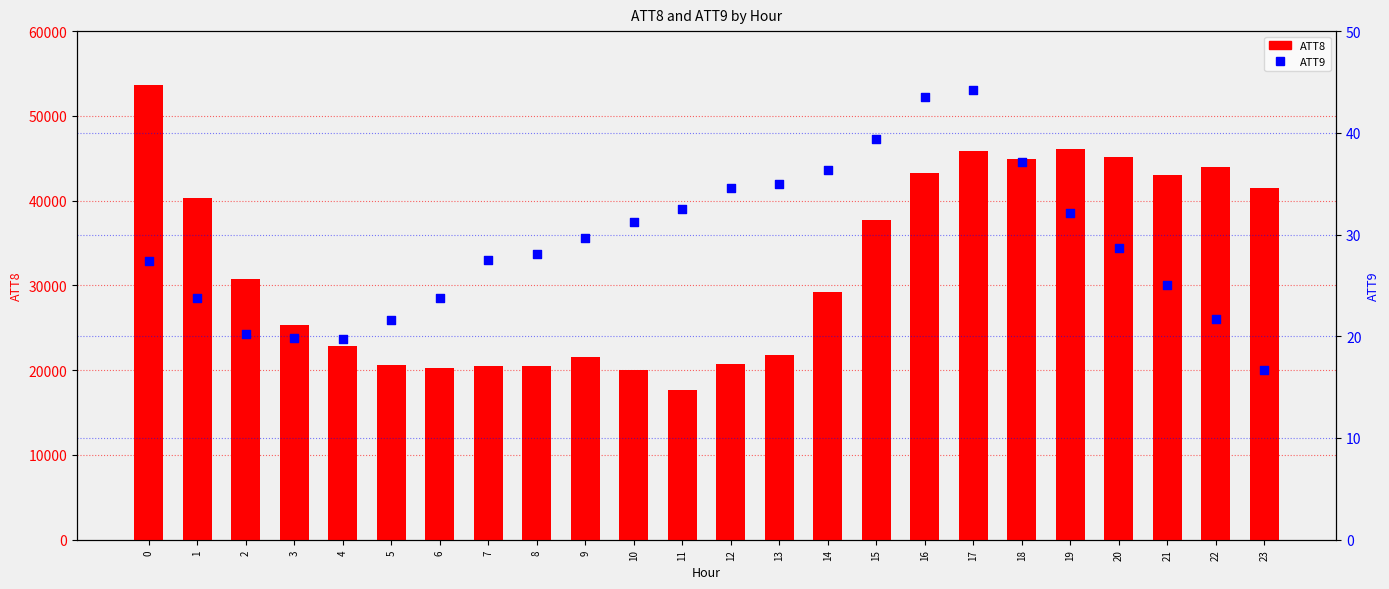

At how many categories does at least one series exceed 25618?

13